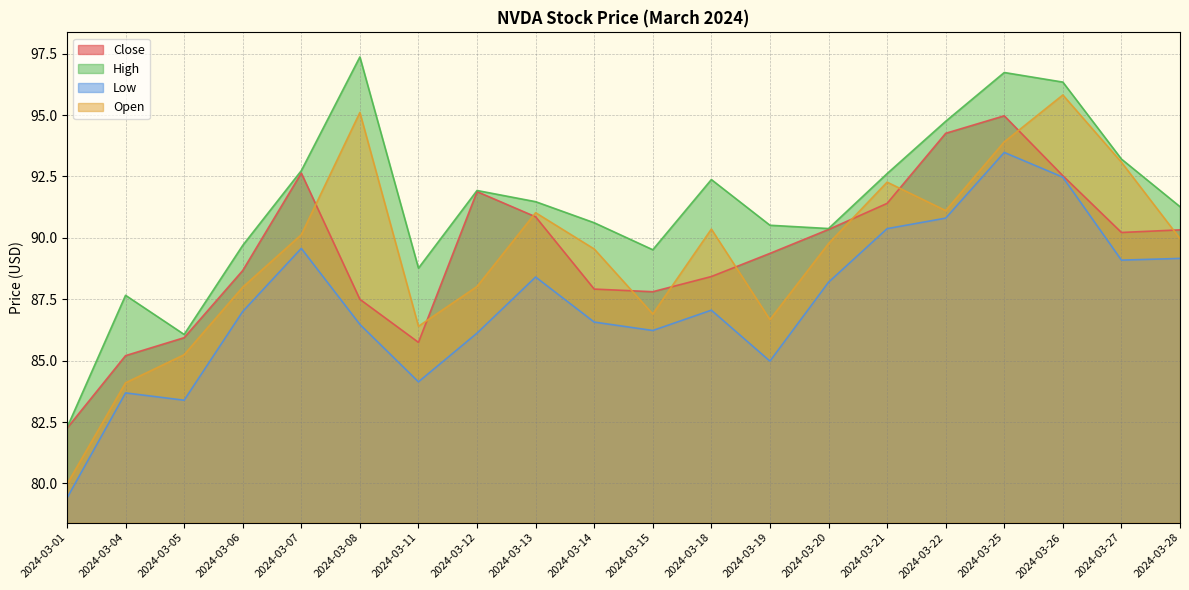

The value of Low at 2024-03-18 is 142.2. True or false?

False